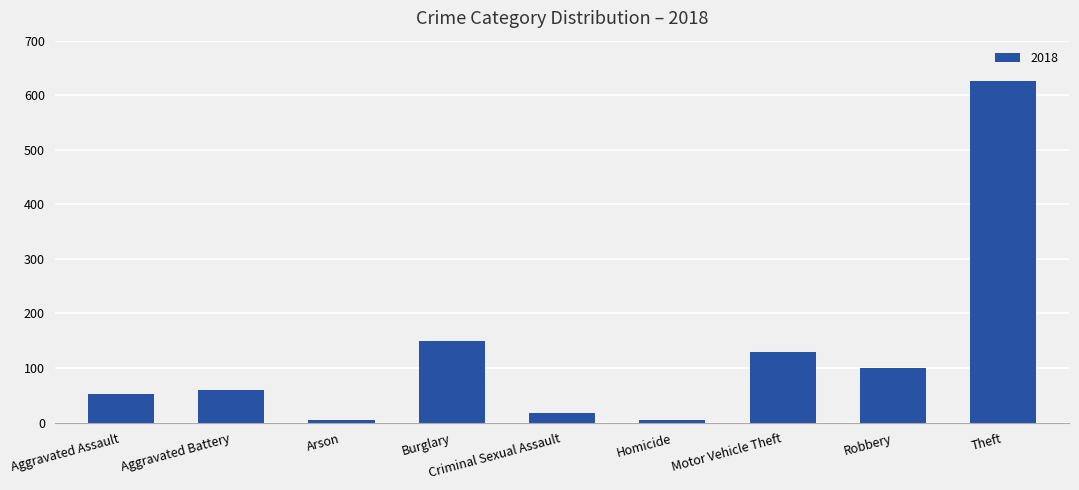

What position from the right is Arson?

7